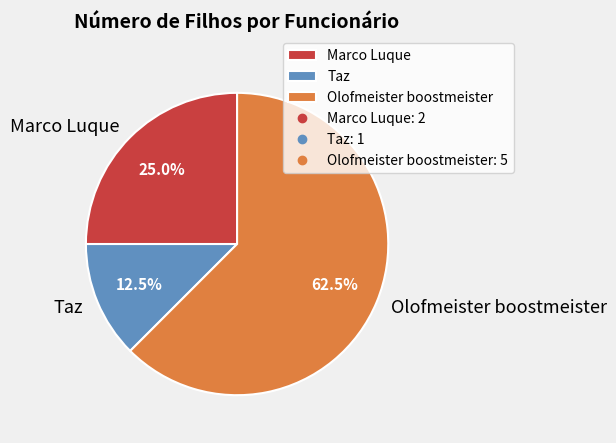

Combined, what portion of the pie is Olofmeister boostmeister and Taz?

75.0%